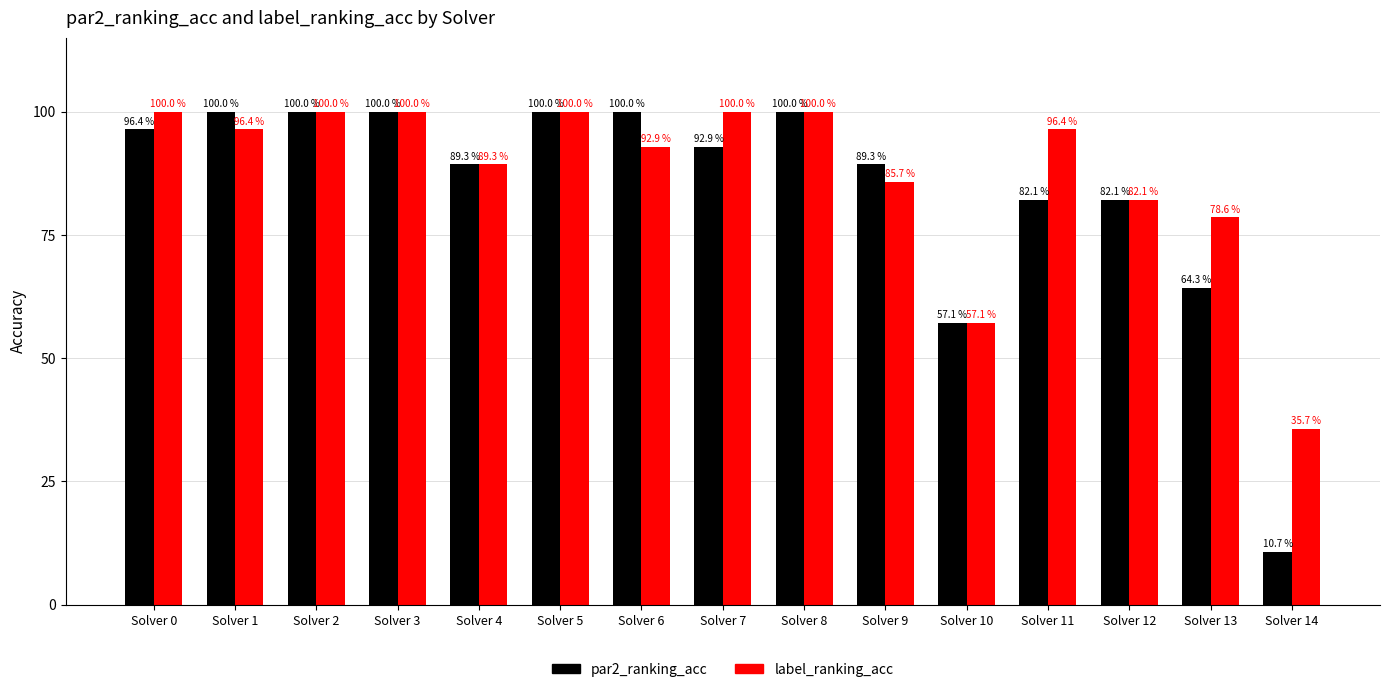

Which series has the largest total across all categories?

label_ranking_acc